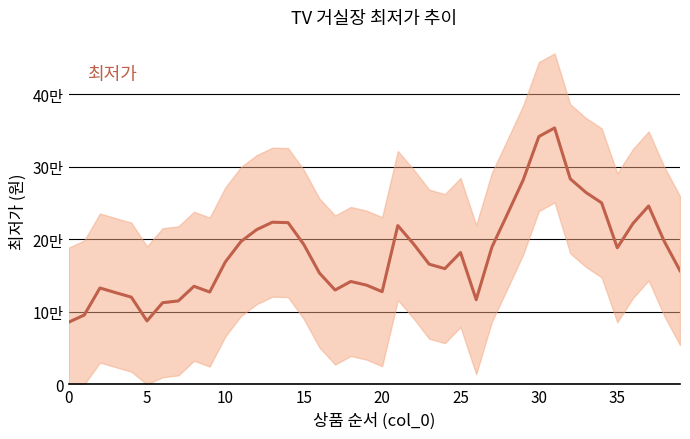

Approximately how many times larger is the value at 36 compared to 9?

1.7